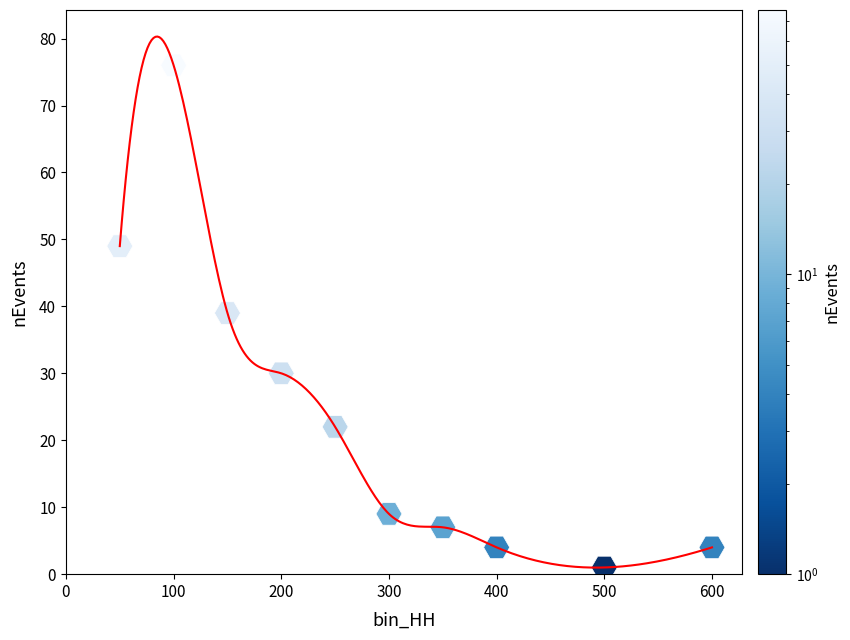

What is the range of X values (max minus min)?

550